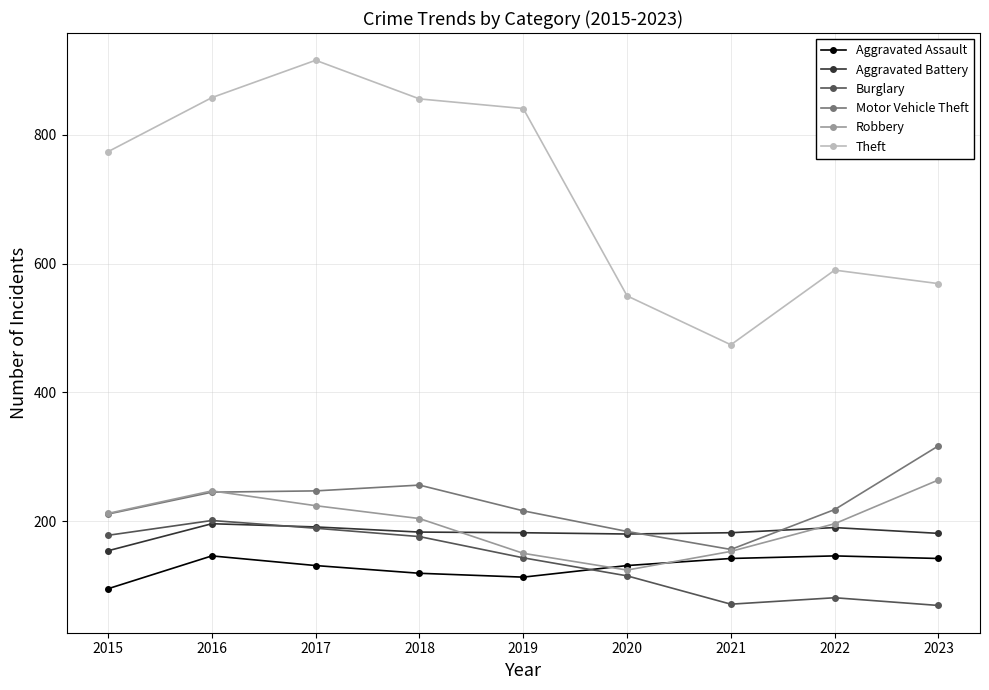

What is the difference between the highest and lowest values at 2016?

712